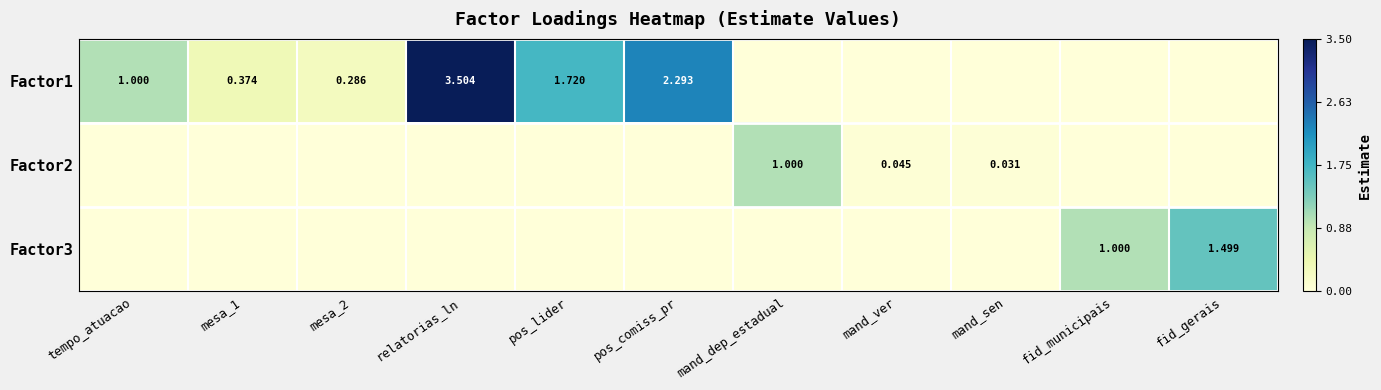

Is the value of Factor2 at mand_sen greater than the value of Factor1 at pos_lider?

No